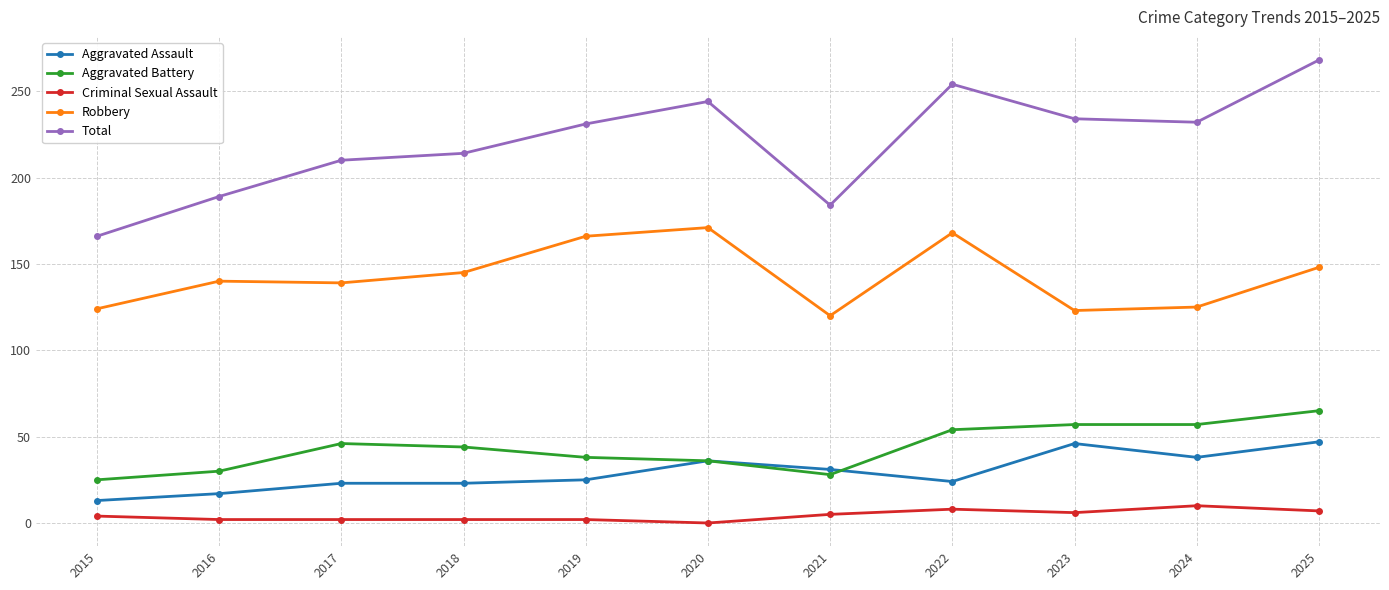

What is the total value across all series at 2022?

508